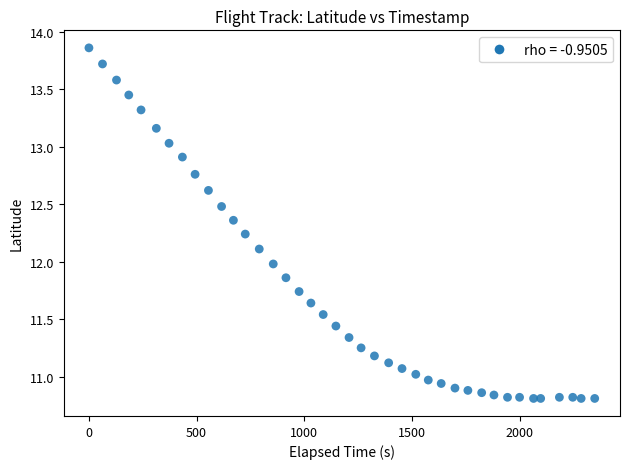

What is the range of X values (max minus min)?

2349.0